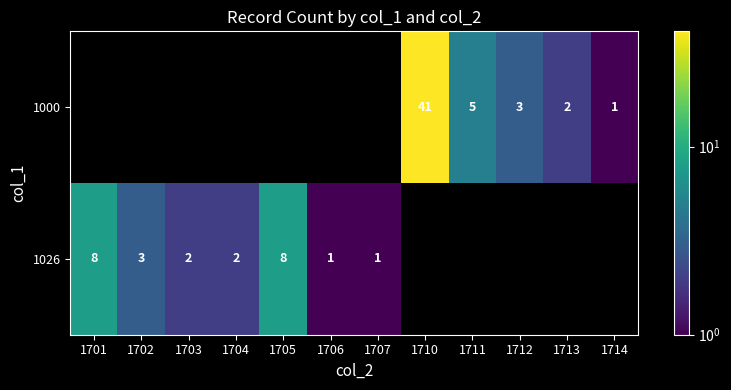

Is it true that 1000 equals 7 at 1711?

False